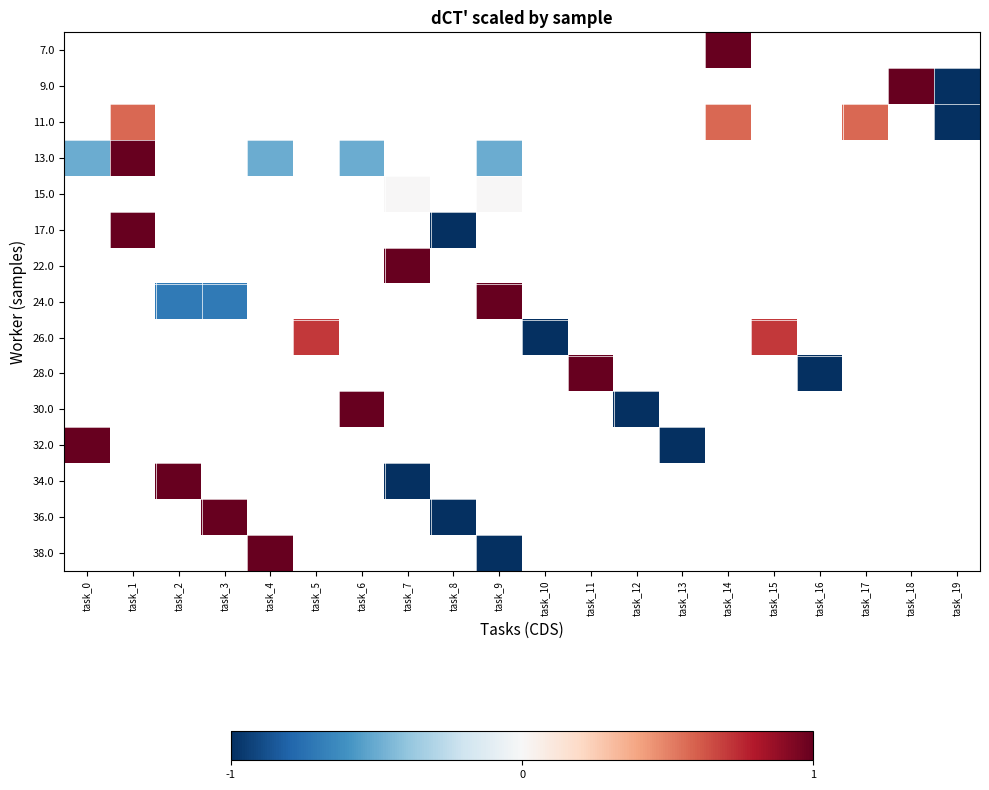

Where is 32.0 nearest to the value 0?

task_0